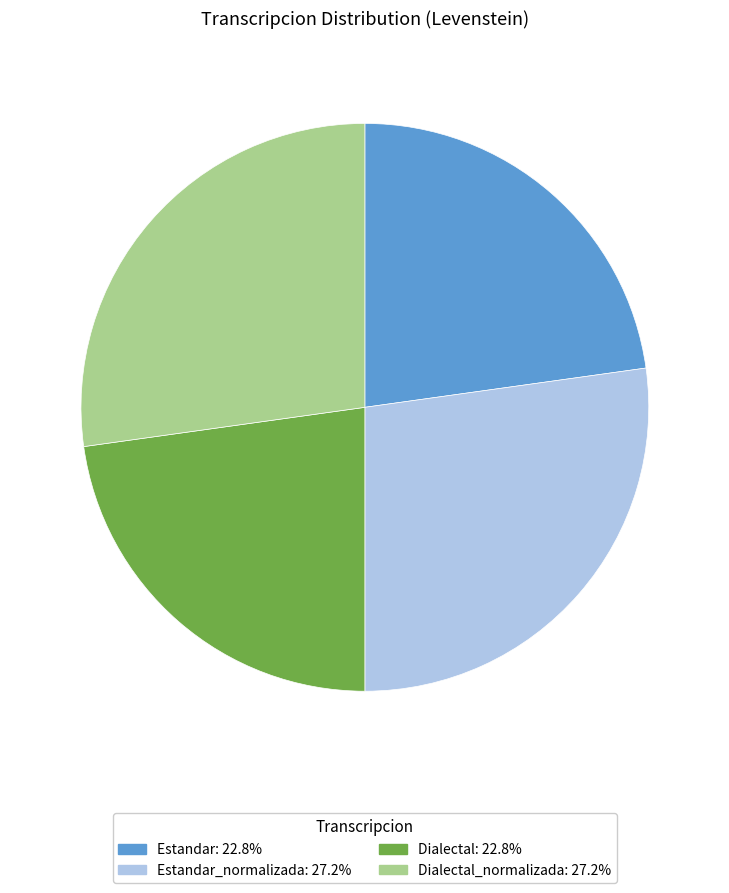

Is there any slice that represents more than half of the pie?

No